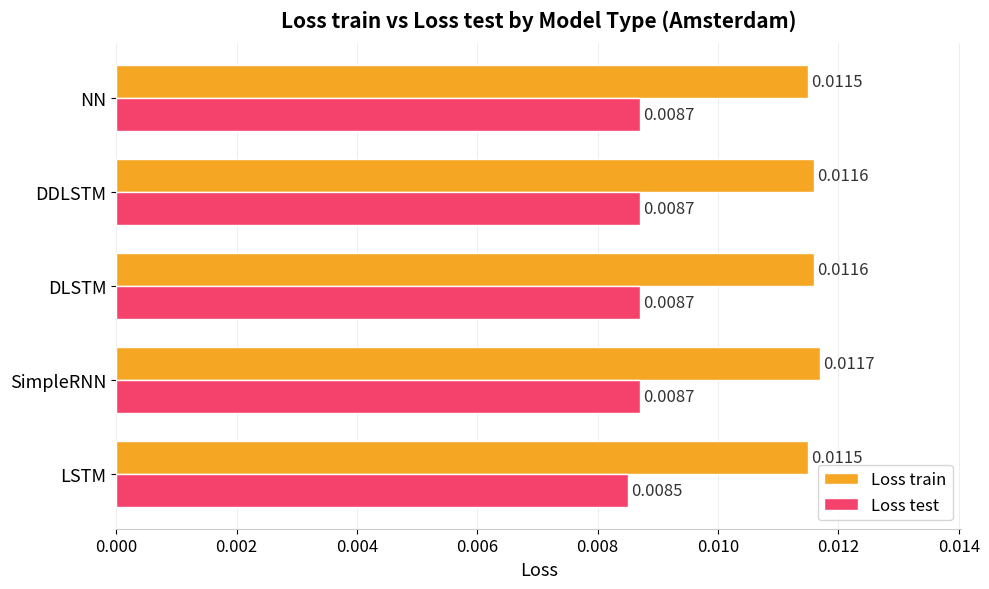

Which series changed the most between DDLSTM and NN?

Loss train